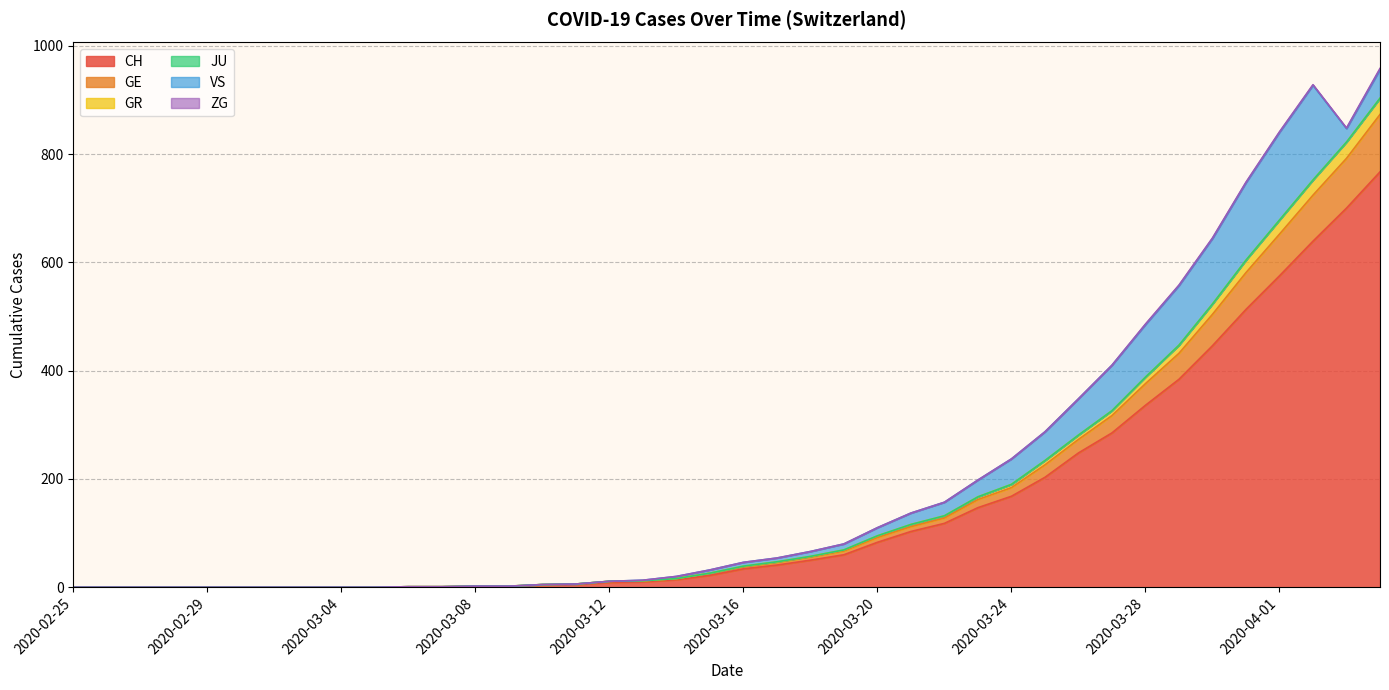

How many data points in GE are above 39?

19